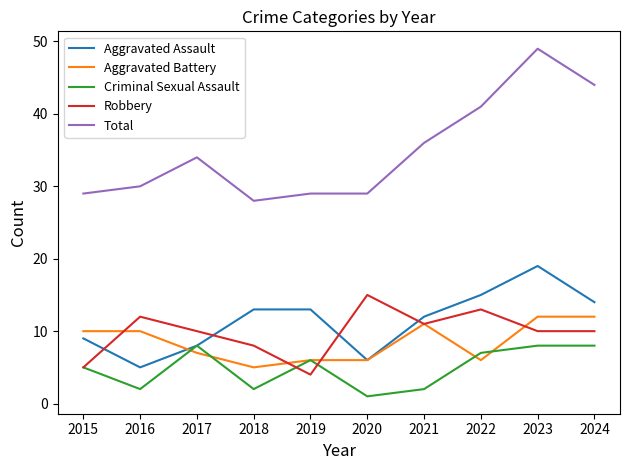

Reading left to right, extract all data points from this chart.

Aggravated Assault: 2015=9	2016=5	2017=8	2018=13	2019=13	2020=6	2021=12	2022=15	2023=19	2024=14
Aggravated Battery: 2015=10	2016=10	2017=7	2018=5	2019=6	2020=6	2021=11	2022=6	2023=12	2024=12
Criminal Sexual Assault: 2015=5	2016=2	2017=8	2018=2	2019=6	2020=1	2021=2	2022=7	2023=8	2024=8
Robbery: 2015=5	2016=12	2017=10	2018=8	2019=4	2020=15	2021=11	2022=13	2023=10	2024=10
Total: 2015=29	2016=30	2017=34	2018=28	2019=29	2020=29	2021=36	2022=41	2023=49	2024=44